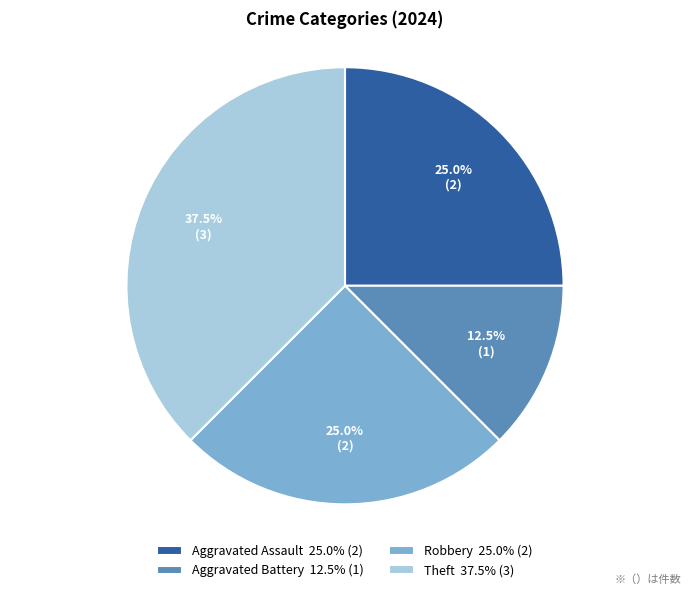

What is the smallest slice in the pie chart?

Aggravated Battery